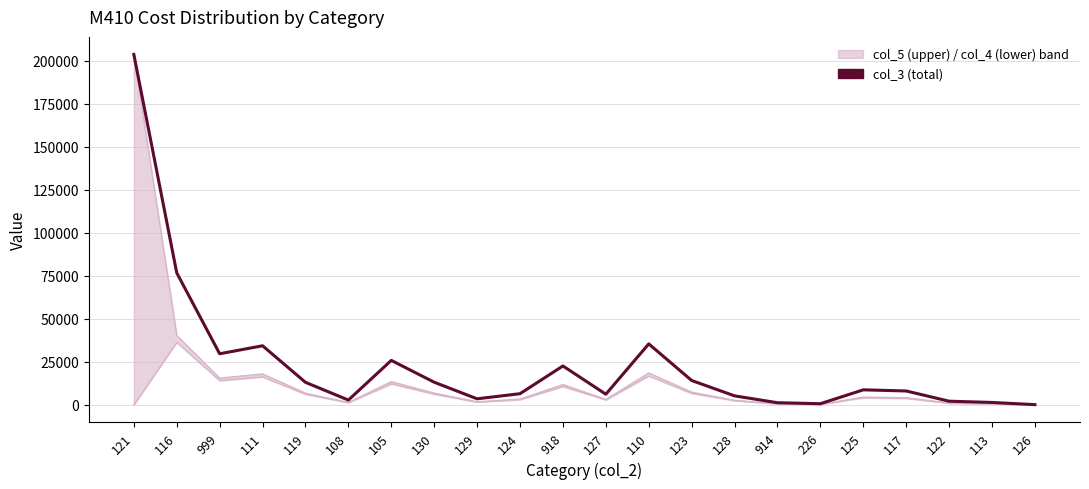

What is the label of the 20th point from the left?

122